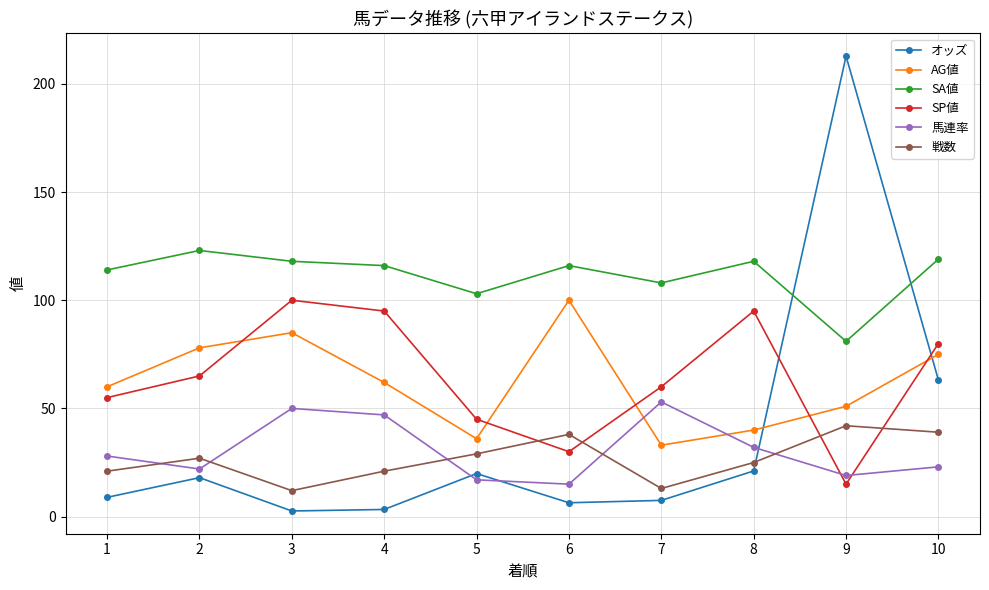

The value of SP値 at 4 is 151.9. True or false?

False